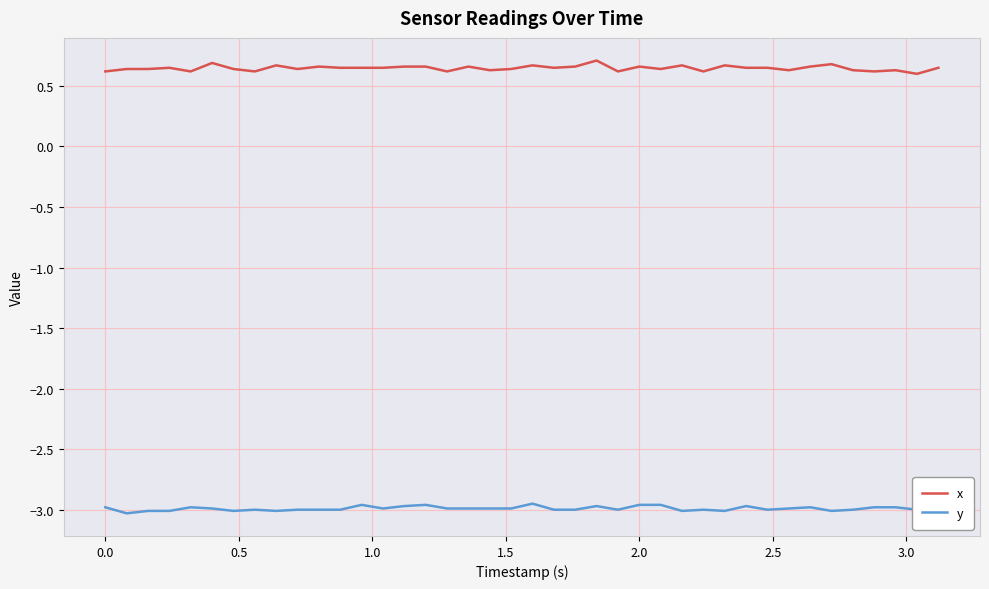

What are all the series names shown in the legend?

x, y